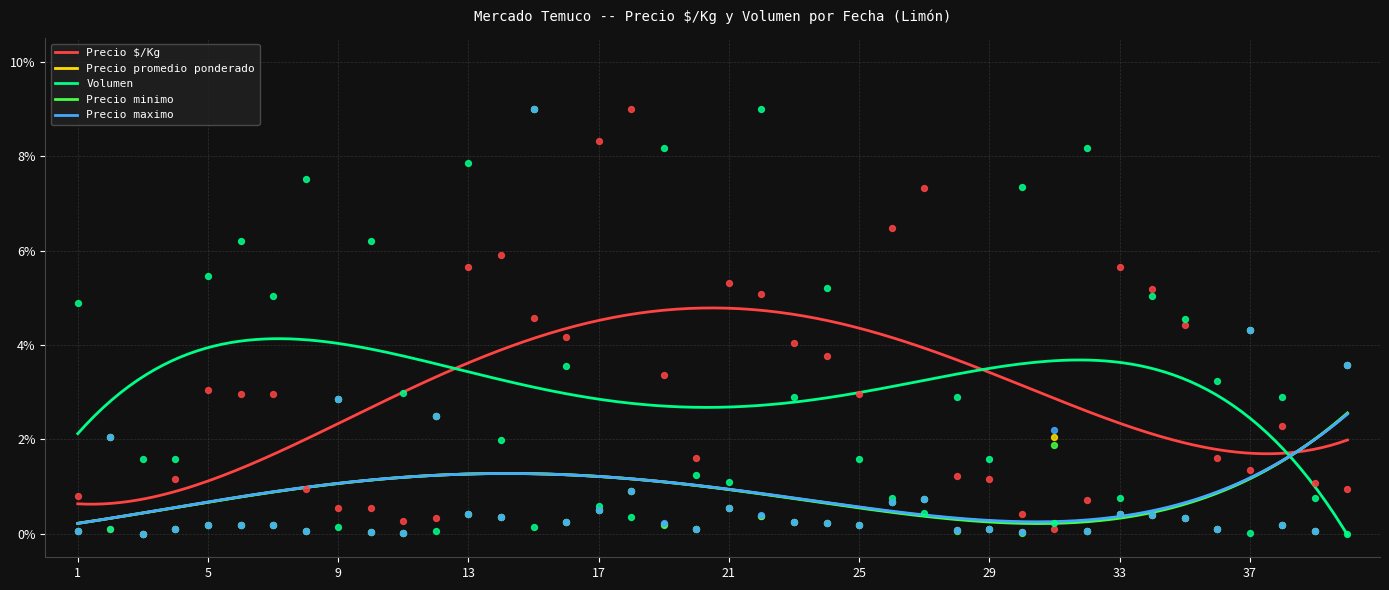

Which series contains the highest Y value?

Precio $/Kg